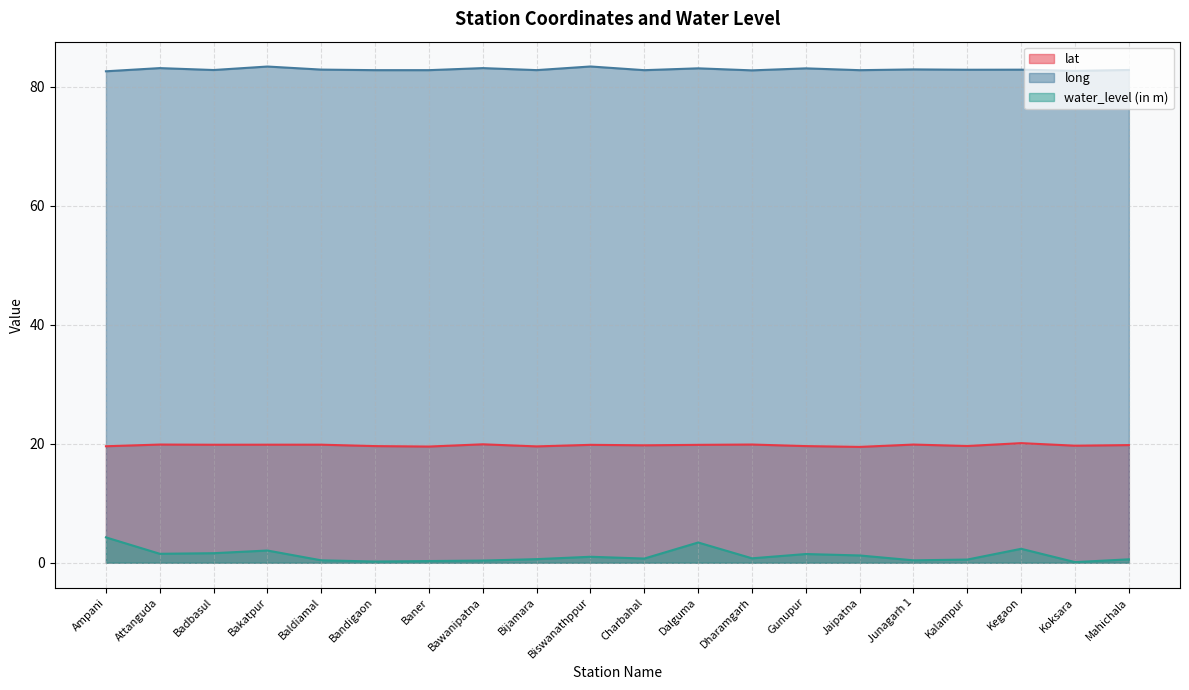

How many interior local valleys does the water_level (in m) series have?

6